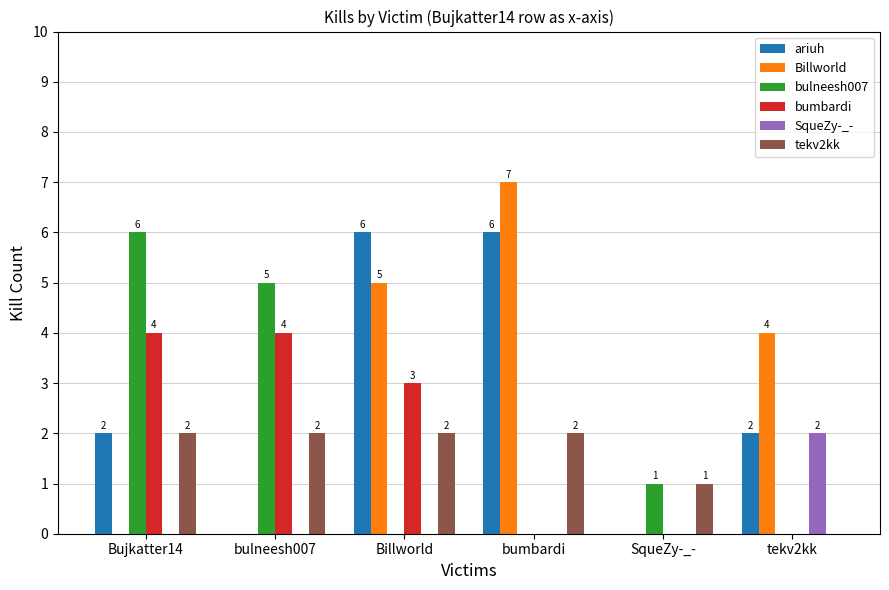

At which category does the chart reach its peak across all series?

bumbardi